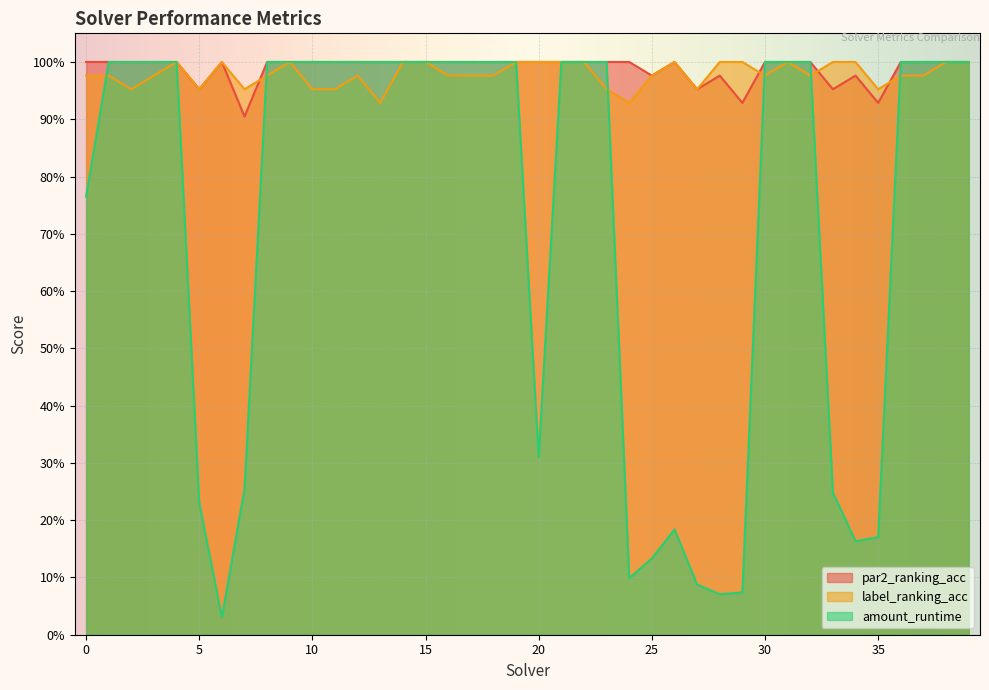

At which category does par2_ranking_acc reach its first local peak?

6